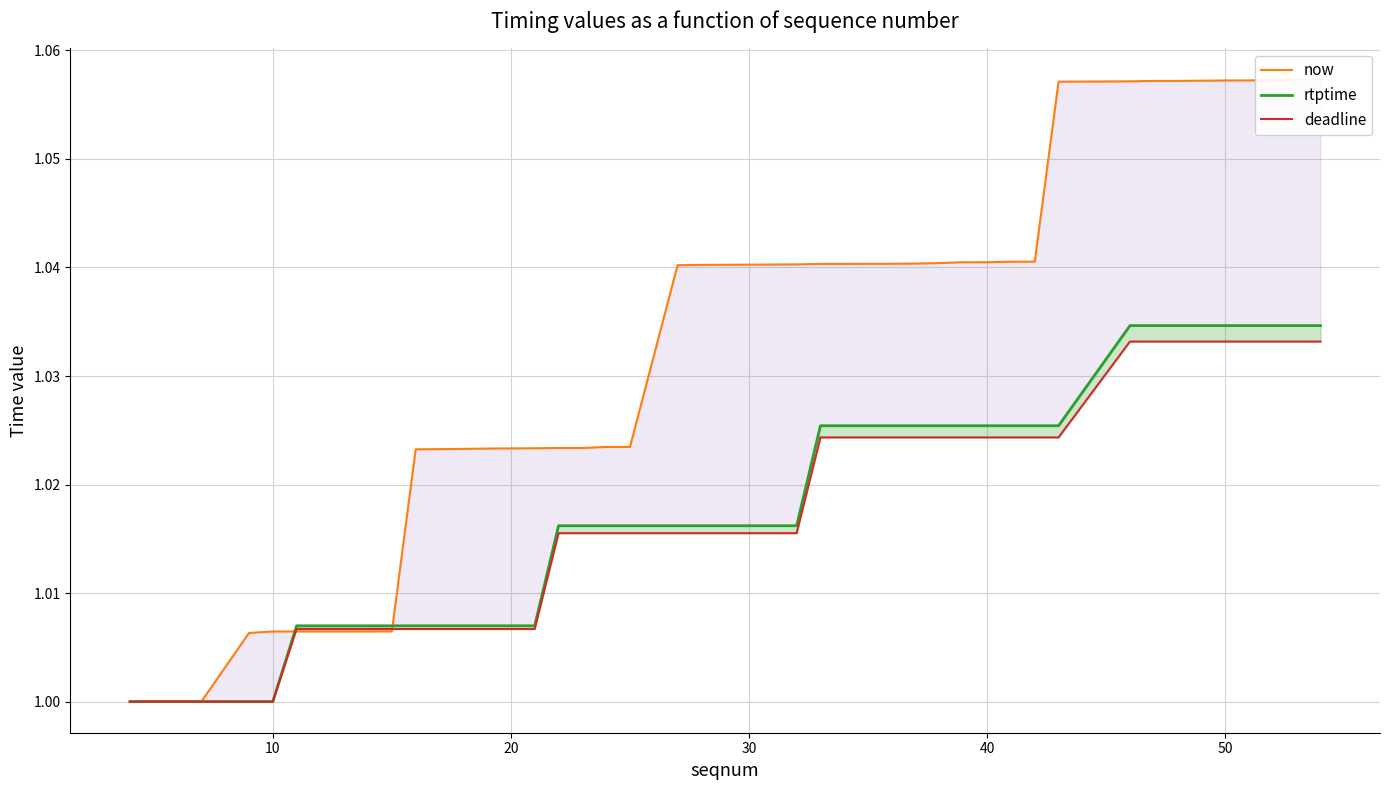

Is this an area chart (filled region under the line)?

No